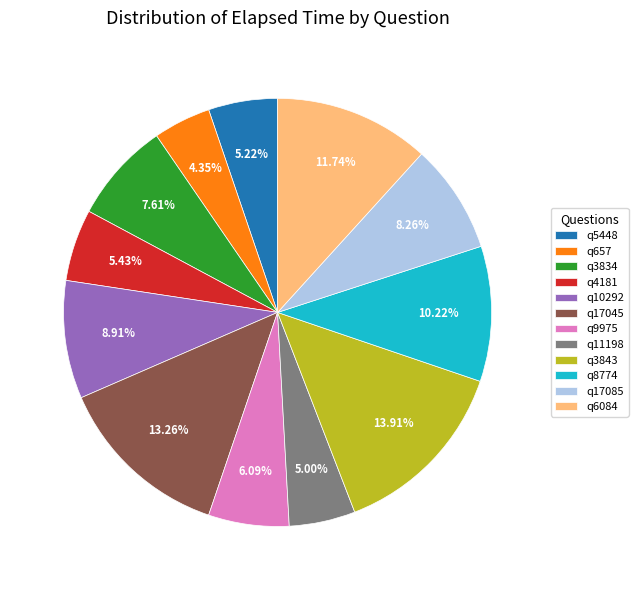

To the nearest percent, what is the combined percentage of q3834 and q4181?

13%